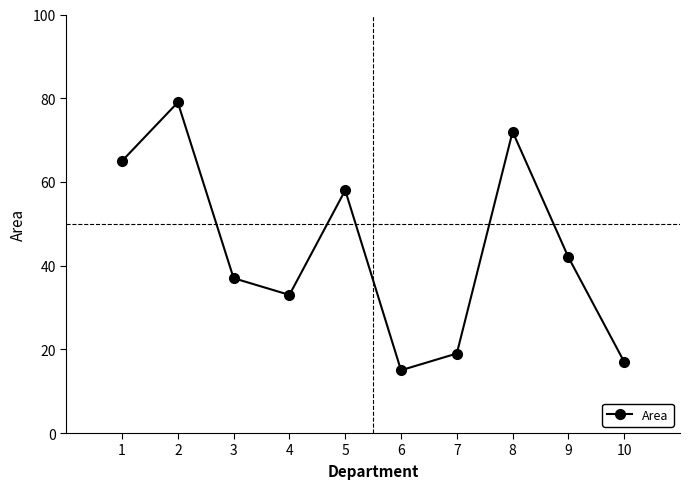

Does the chart have visible grid lines?

No